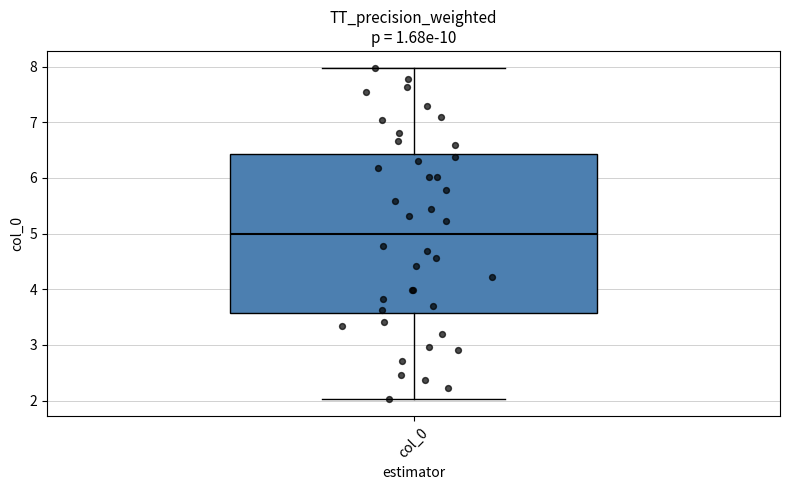

Read this box plot against the y-axis: the position of the median line, the range covered by the box, and the ends of both whiskers. The values are not printed on the chart, so give them approximately, as read against the axis.

median 5.0, box 3.6 to 6.4, whiskers 2.0 to 8.0